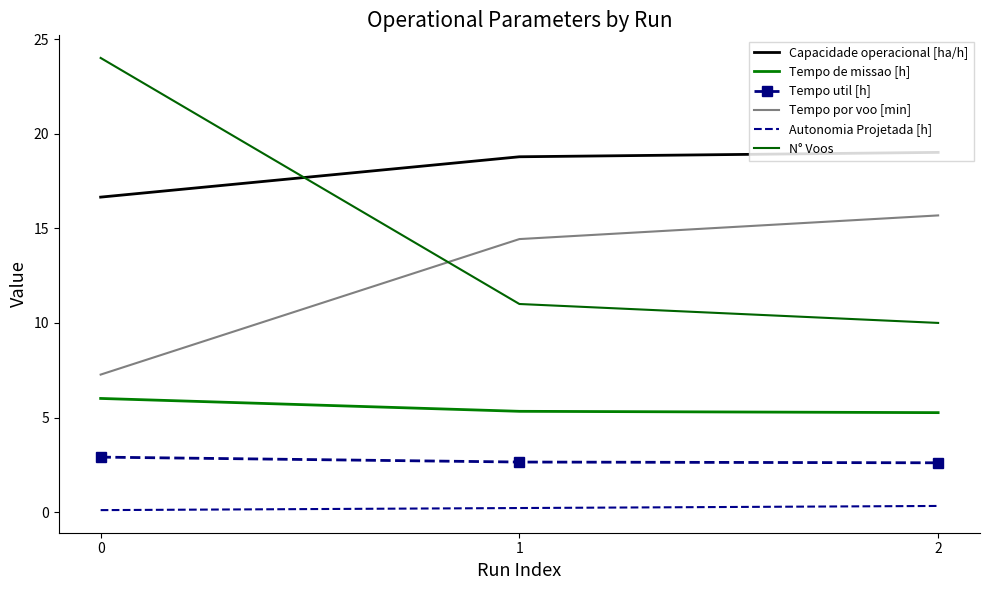

Which series changed the most between 0 and 2?

N° Voos